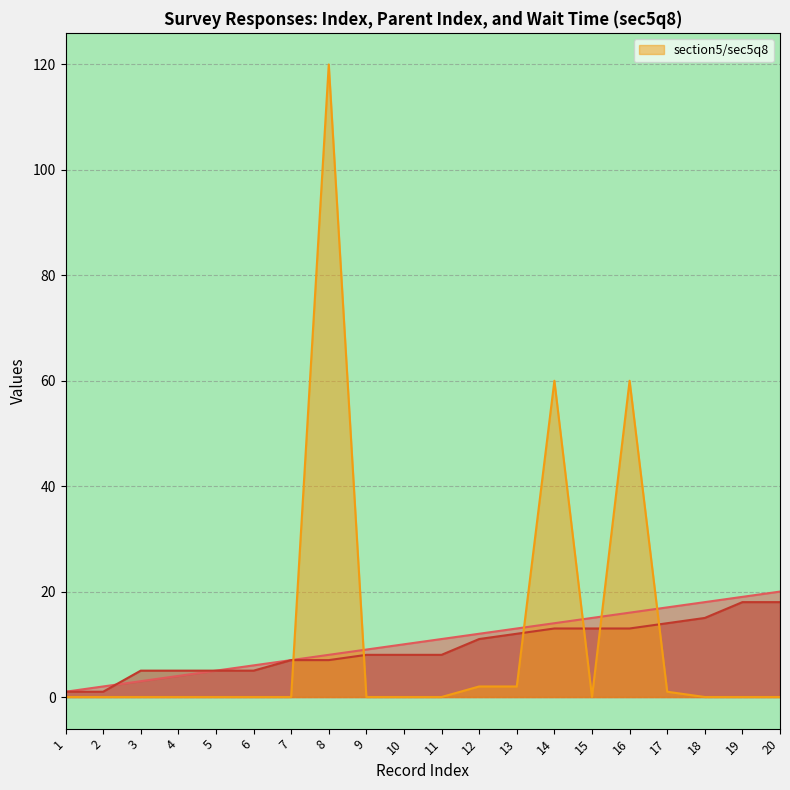

Which series has the largest range (max minus min)?

section5/sec5q8